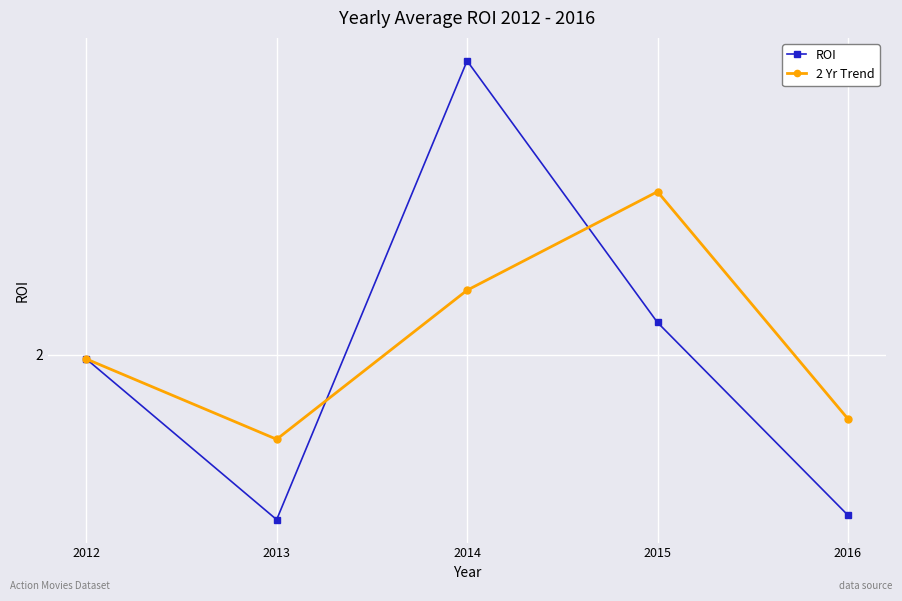

How many times do 2 Yr Trend and ROI cross each other?

2